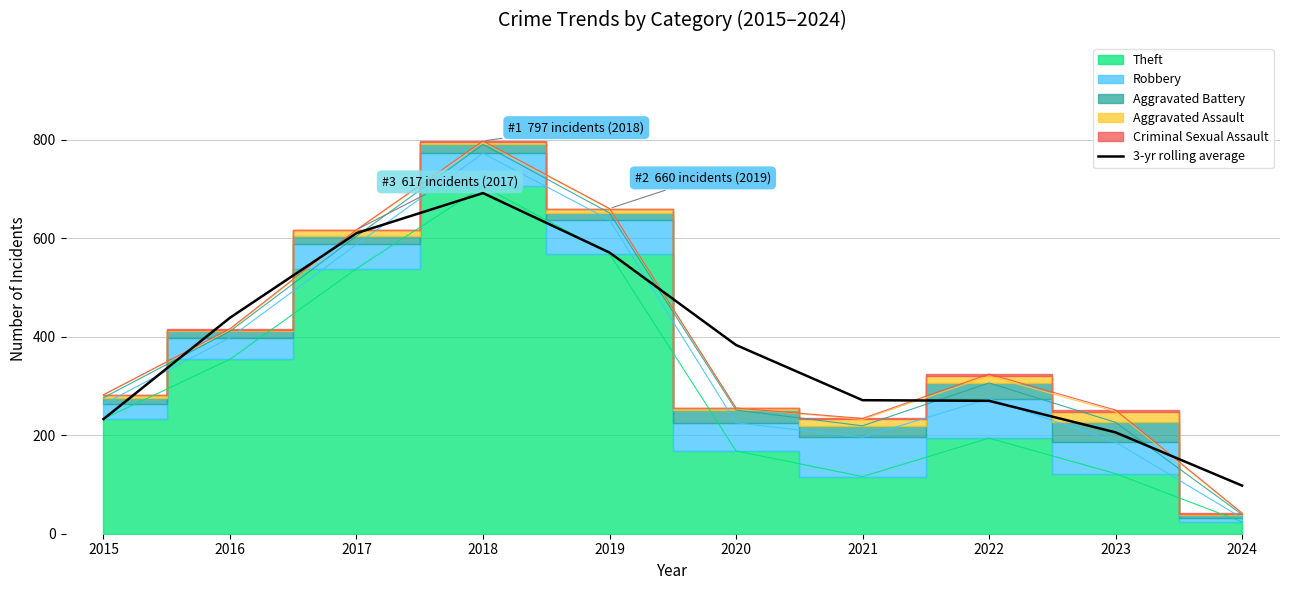

Reading left to right, what are all the values shown in this chart?

232.7	438.3	610.0	691.3	570.7	383.0	271.0	269.7	205.7	97.7